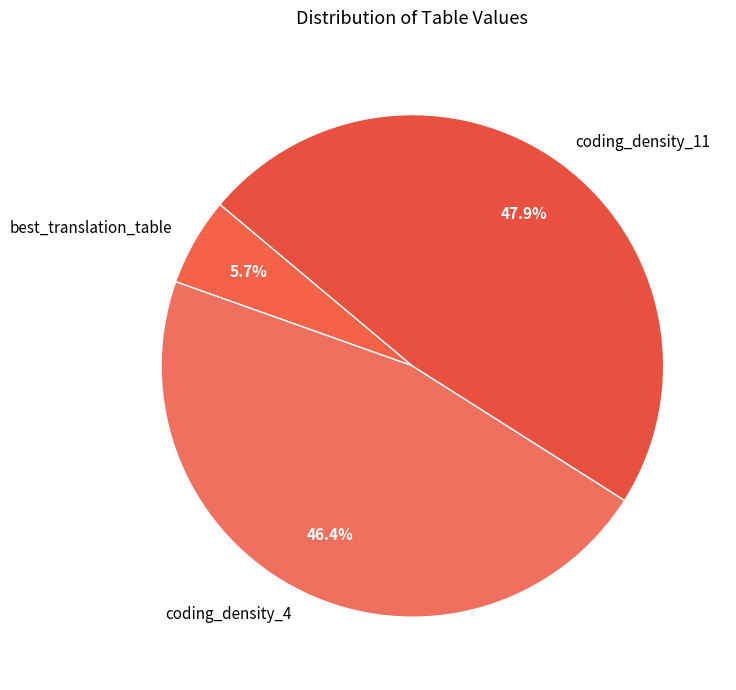

How many slices are in this pie chart?

3